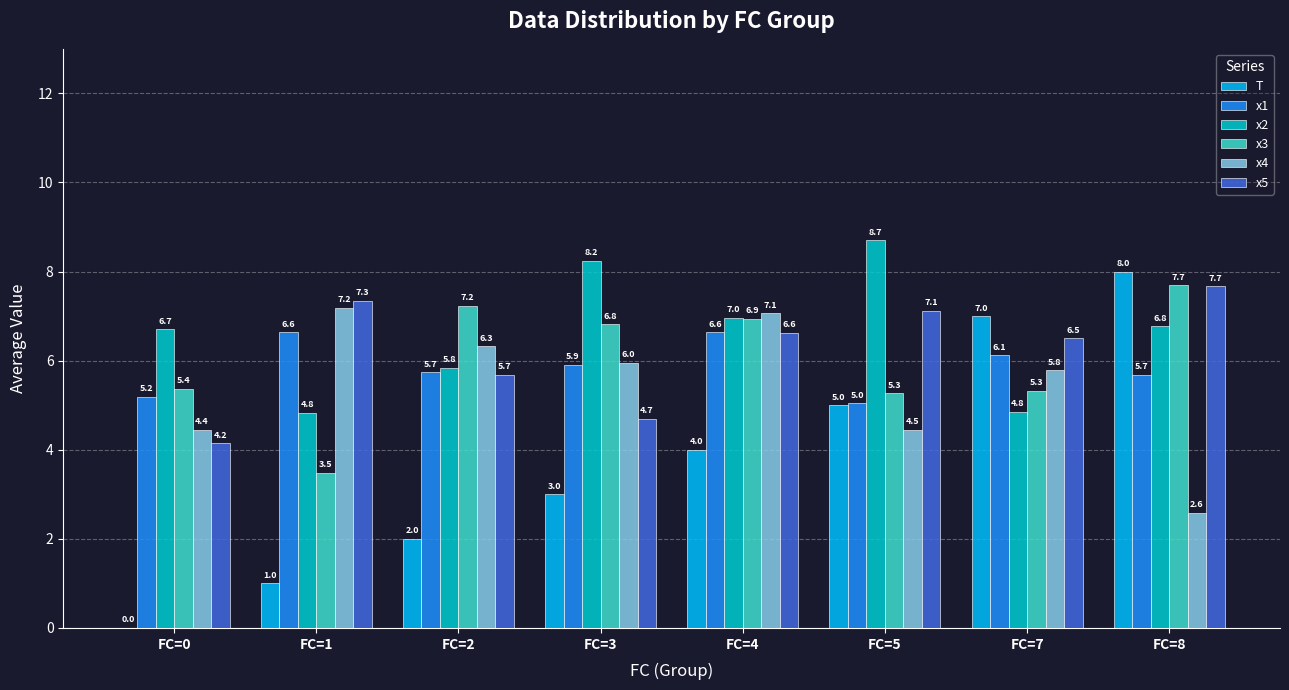

What is the sum of the x3 values at FC=5 and FC=7?

10.6